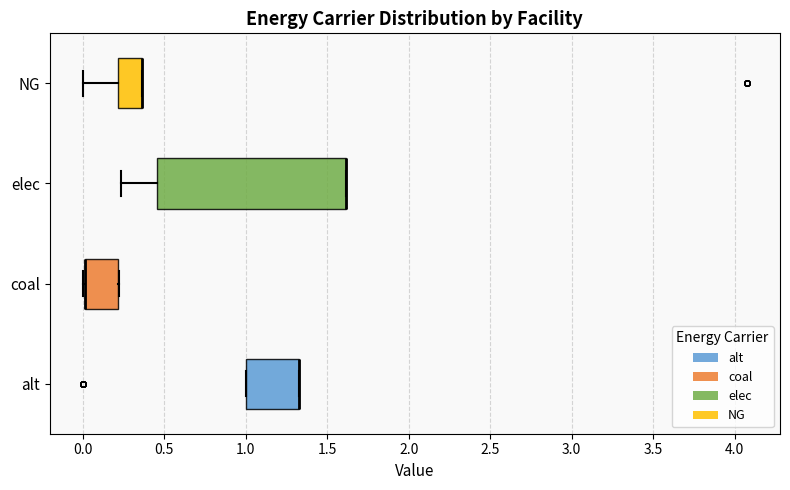

Reading bottom to top, transcribe this box plot: for each box, give where its median line is, the range the box spans, and where its two whiskers end, as read against the x-axis. The values are not printed on the chart, so give them approximately, as read against the axis.

alt: median 1.35 (drawn on the box's right edge), box 1.00 to 1.35, whiskers 1.00 to 1.35
coal: median 0.00 (drawn on the box's left edge), box 0.00 to 0.20, whiskers 0.00 to 0.20
elec: median 1.60 (drawn on the box's right edge), box 0.45 to 1.60, whiskers 0.25 to 1.60
NG: median 0.35 (drawn on the box's right edge), box 0.20 to 0.35, whiskers 0.00 to 0.35